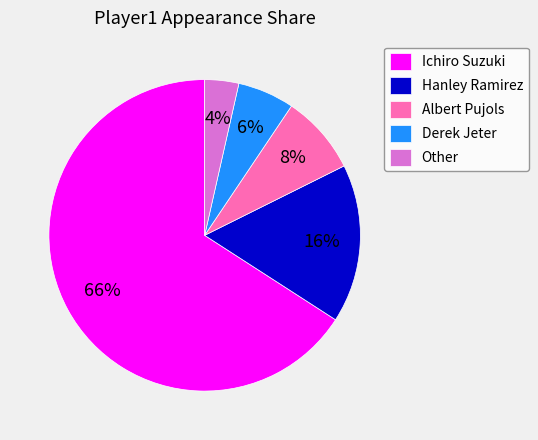

How many segments does this pie chart have?

5